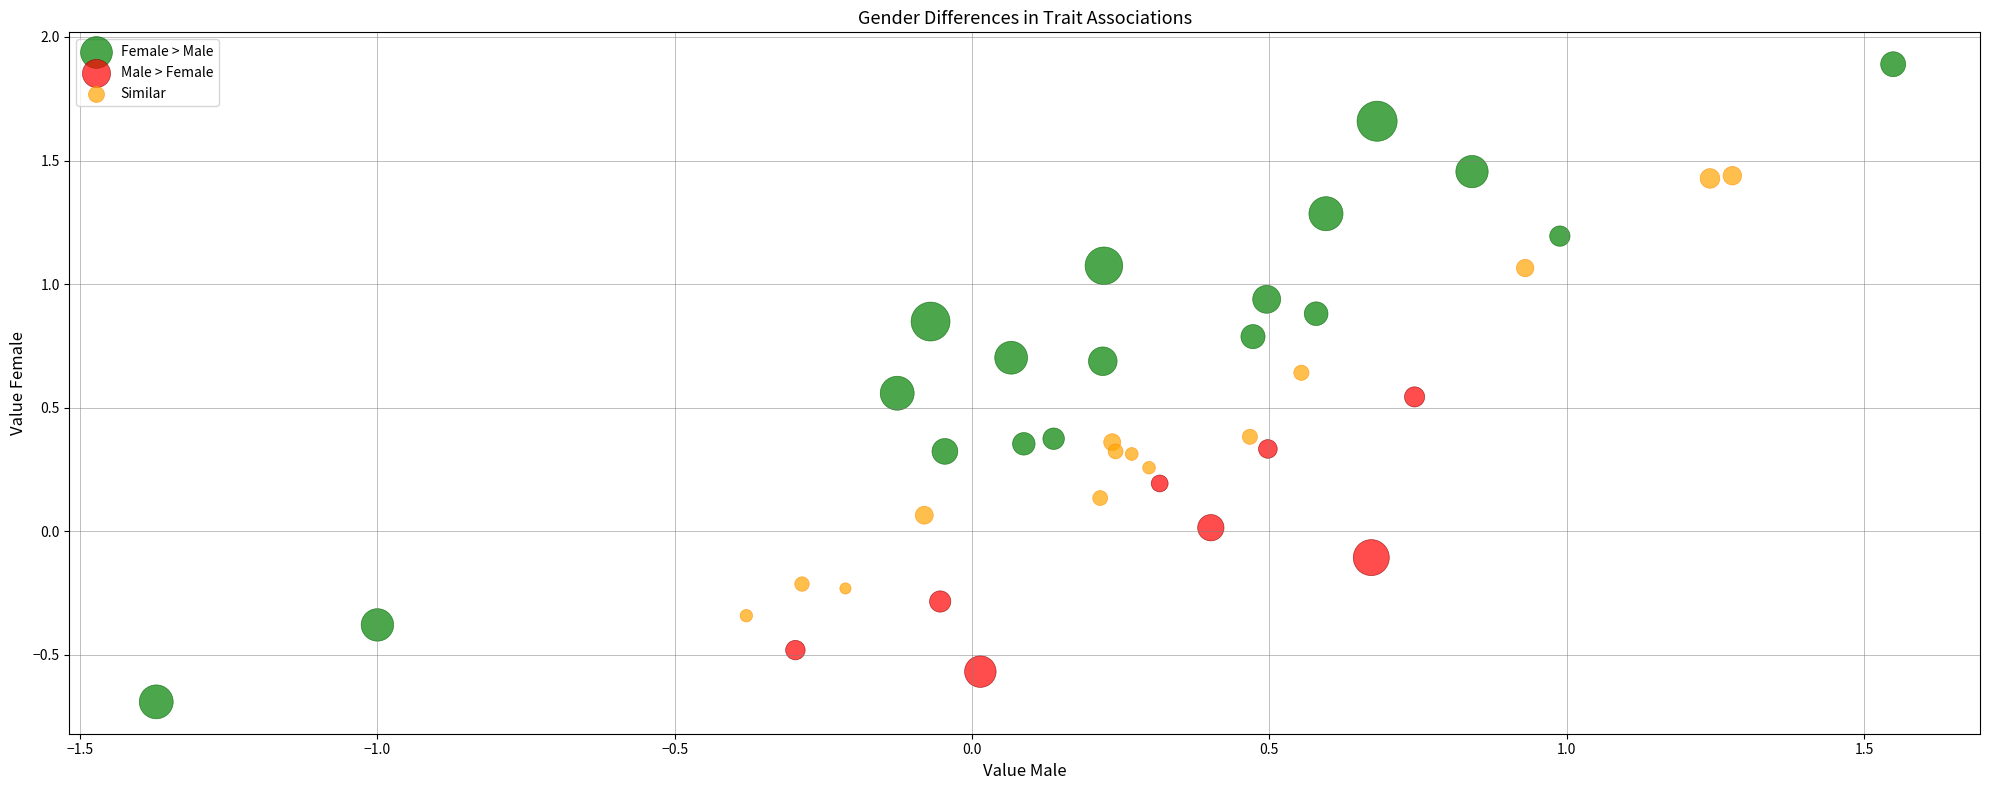

Which series reaches the minimum Y coordinate?

Female > Male